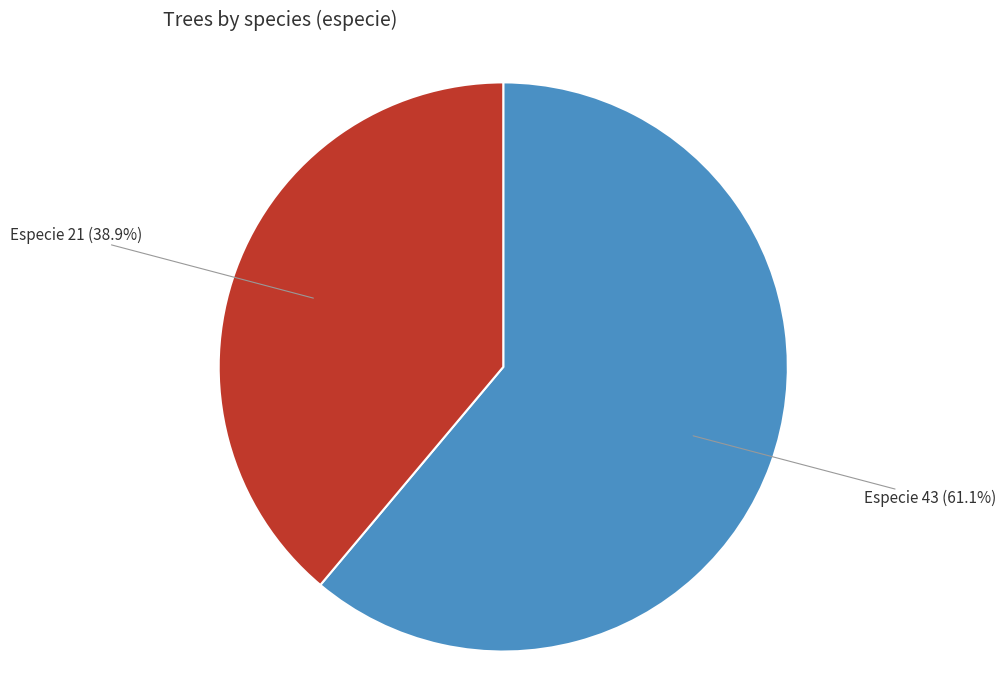

What is the ratio of the value at Especie 43 to the value at Especie 21?

1.6